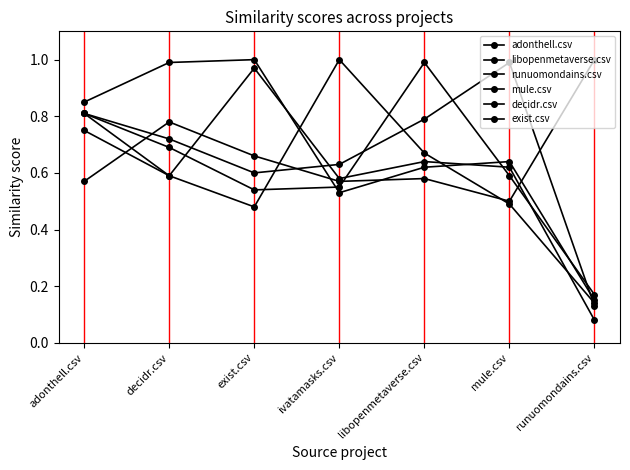

Which category has the lowest value across all series?

runuomondains.csv